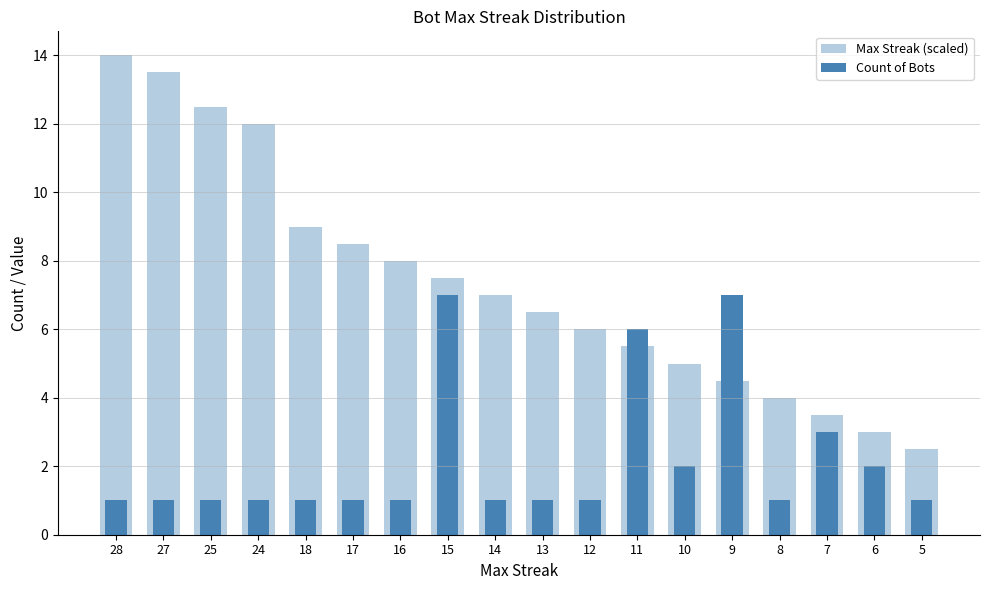

What is the difference between the highest and lowest values at 9?

2.5